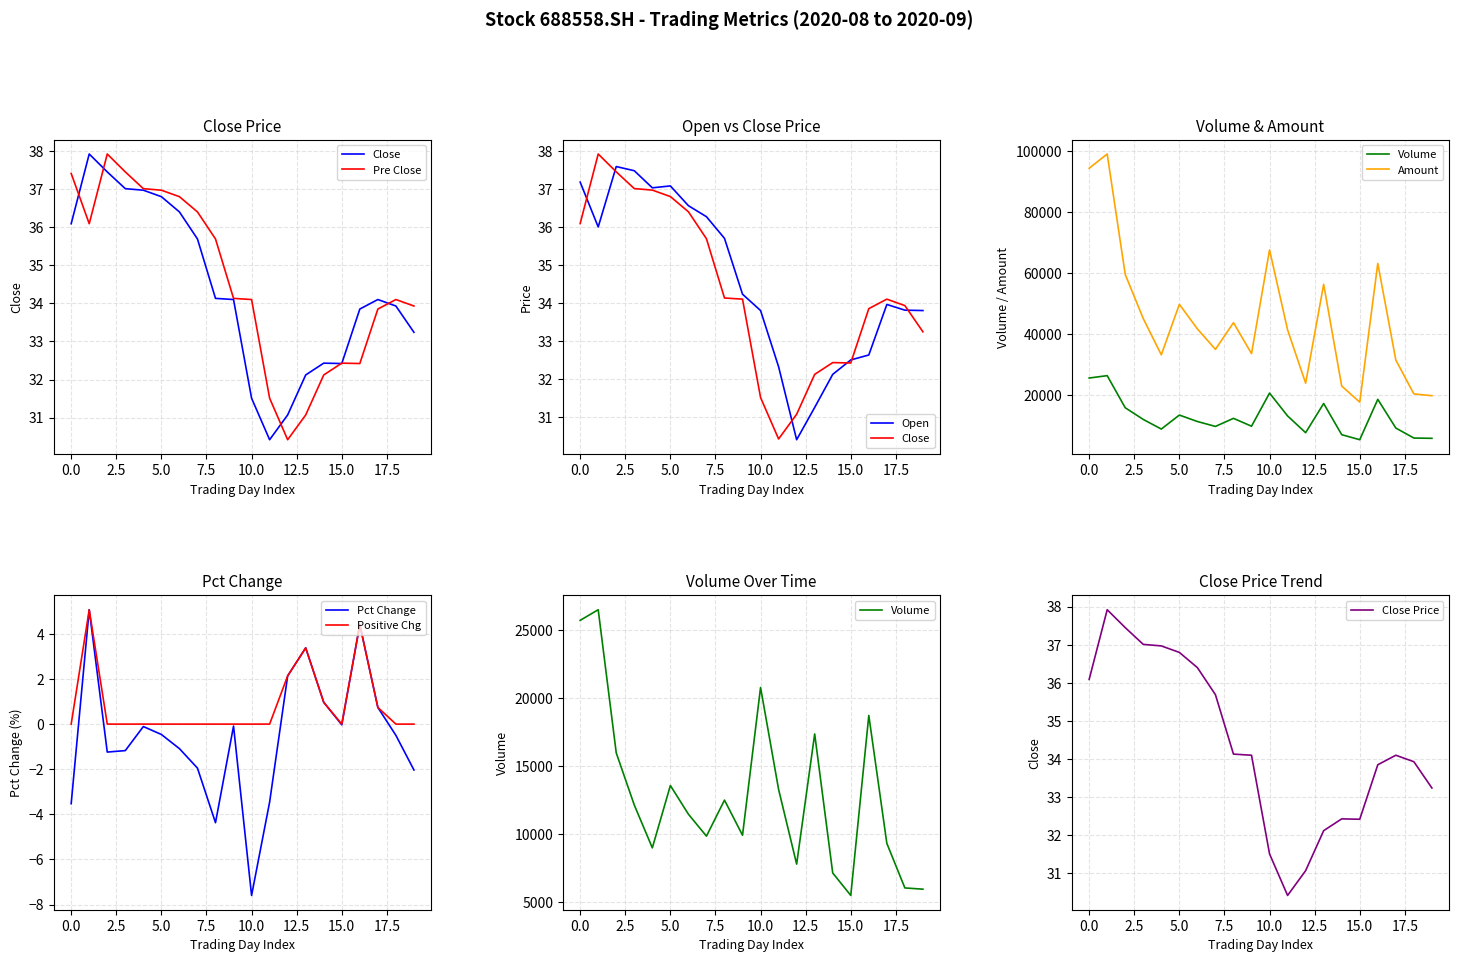

How many values in the pre_close series are below 34?

8